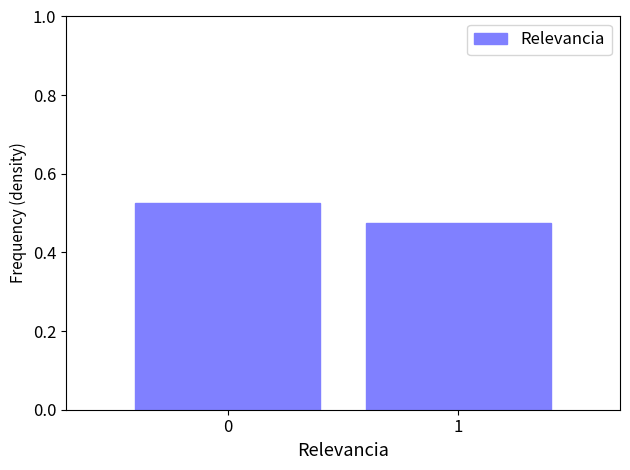

What is the sum of all values?

1.0